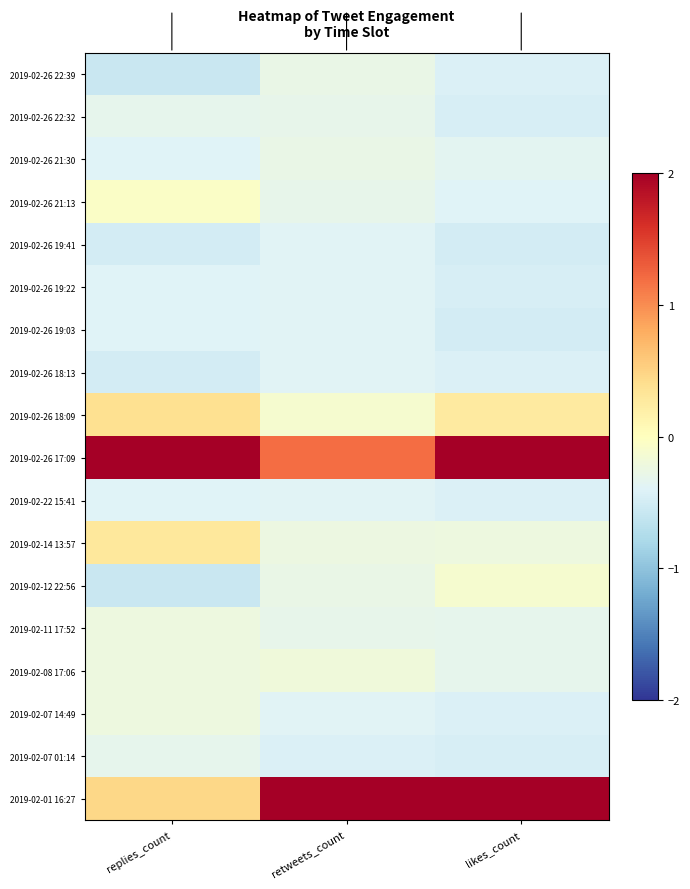

Which series has the largest total across all categories?

2019-02-26 17:09